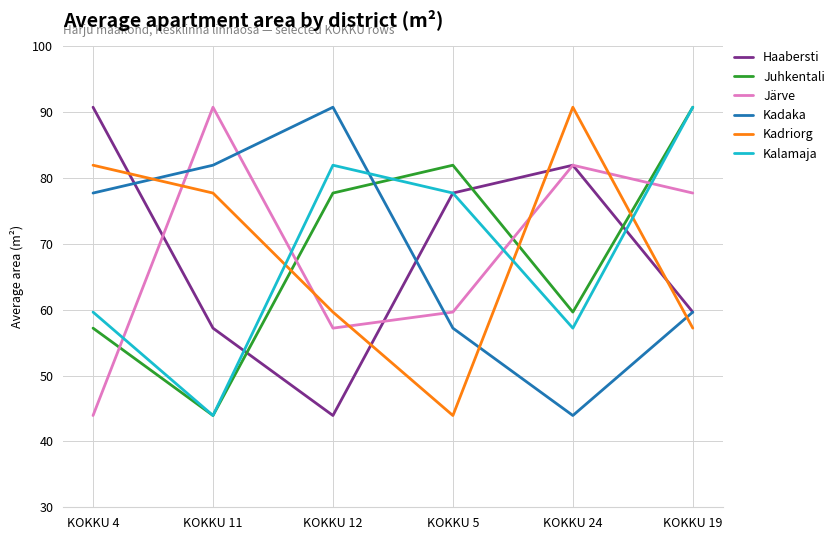

True or false: Kadriorg has a value of 111.0 at KOKKU 4.

False